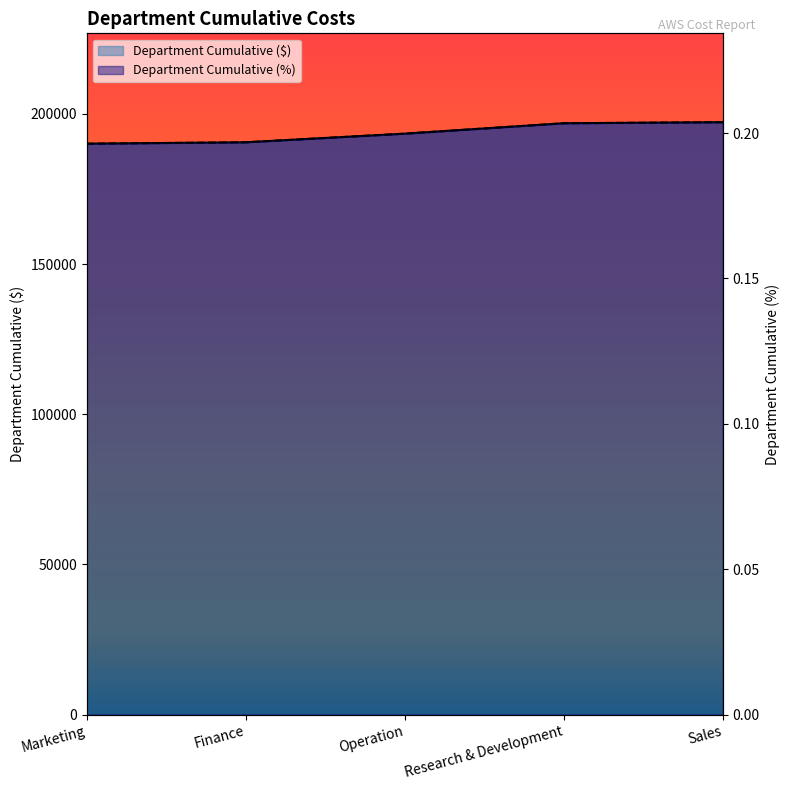

List the labels in order of Department Cumulative (%) value, smallest first.

Marketing, Finance, Operation, Research & Development, Sales